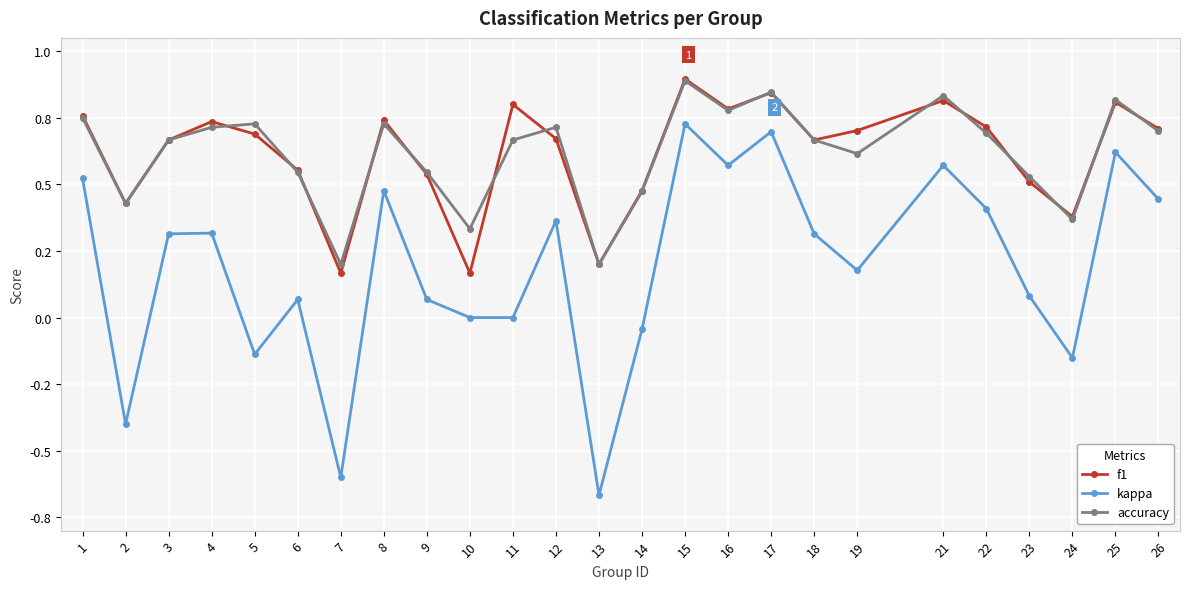

What is the difference between the maximum and second lowest values in the accuracy series?

0.7